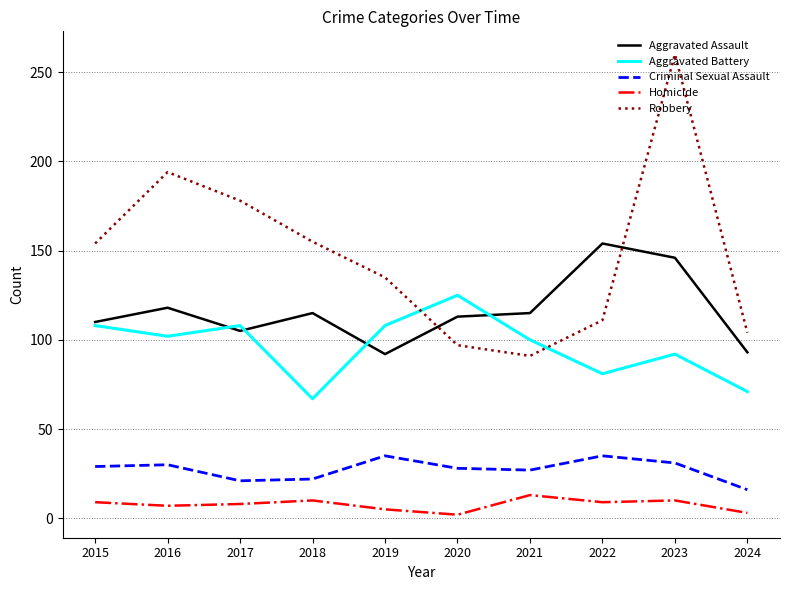

At how many categories does at least one series exceed 259?

1